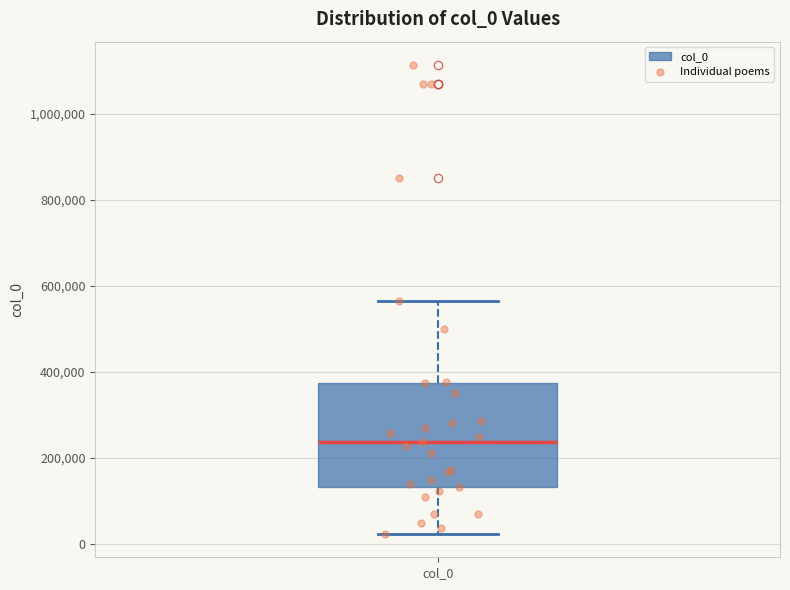

Where does the upper whisker of the box for col_0 end on the y-axis? The values are not printed on the chart, so give them approximately, as read against the axis.

560000